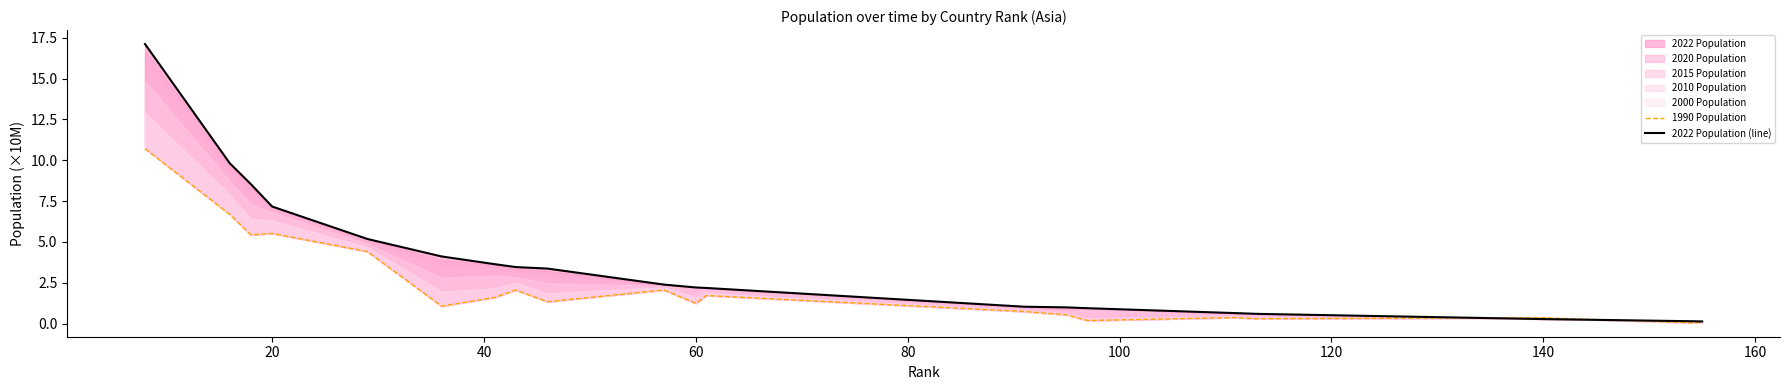

Is the value of 2022 Population (line) at 19 greater than the value of 1990 Population at 160?

No